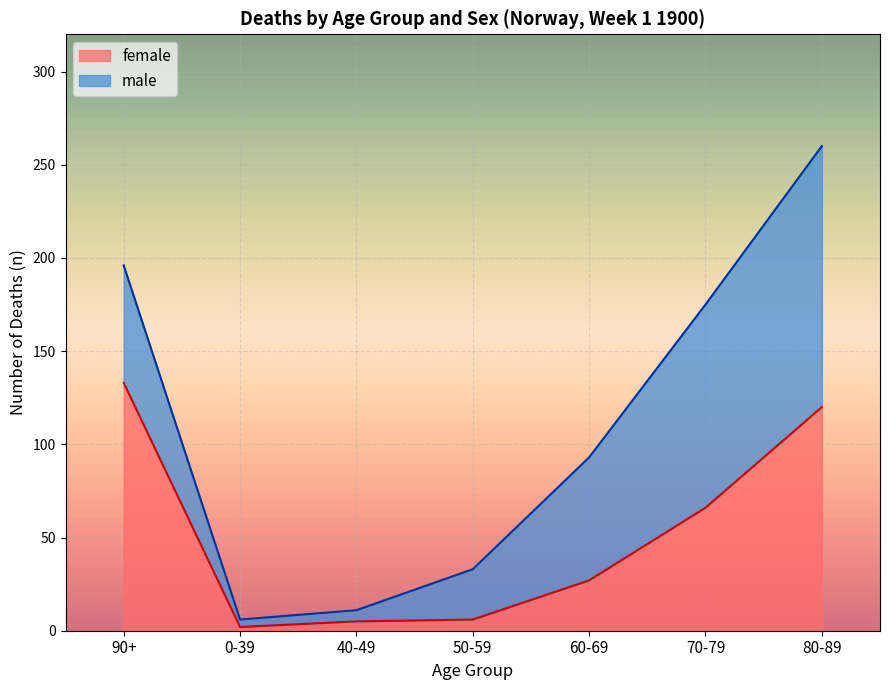

Does the chart display data point markers on the line(s)?

No